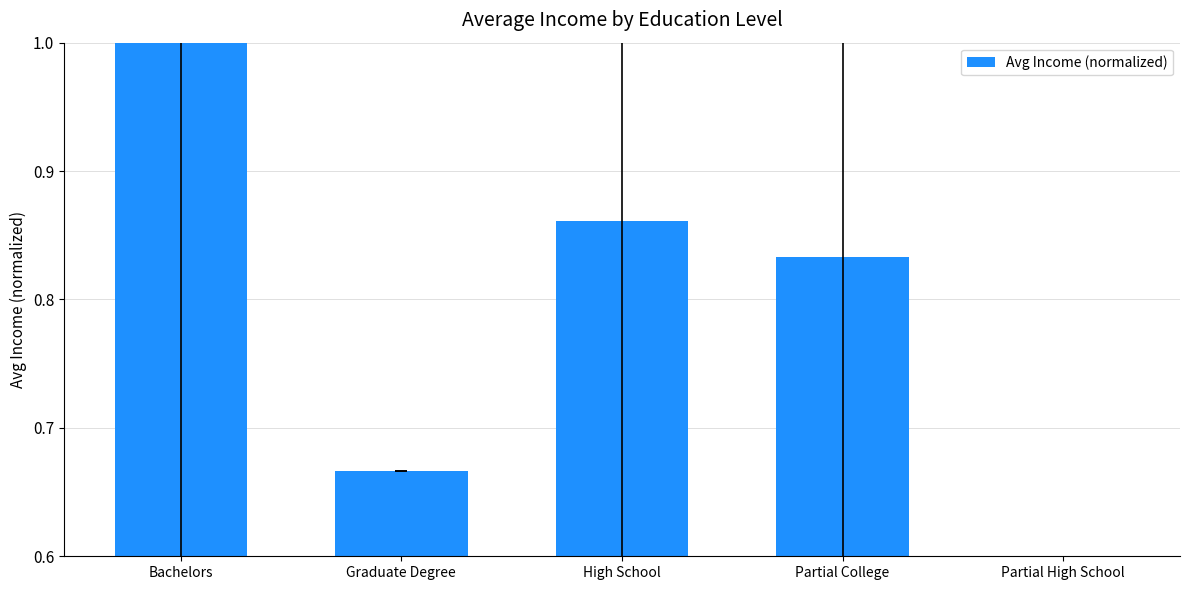

What is the difference between the maximum and minimum values?

0.8